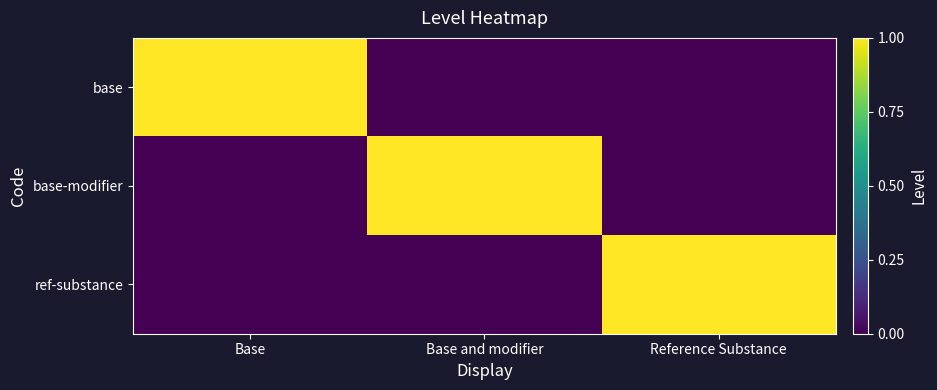

Which series changed the most between Base and Reference Substance?

base